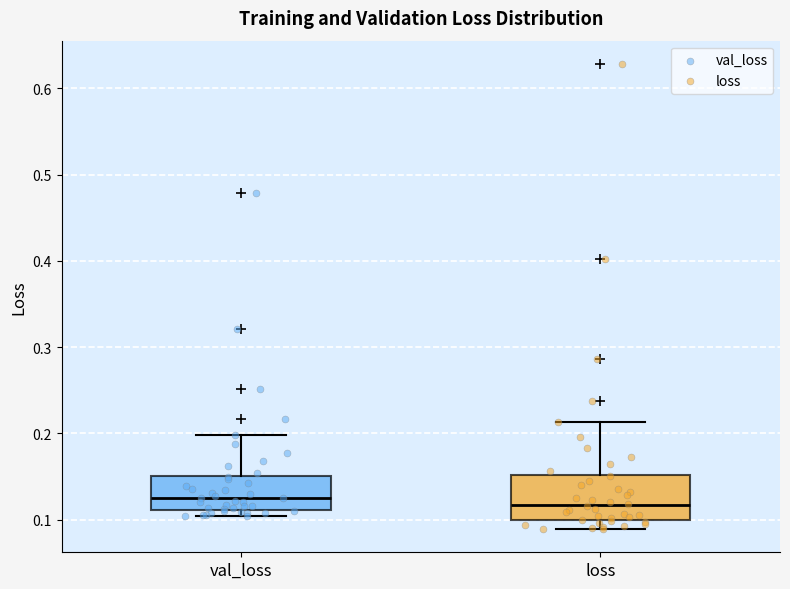

Reading left to right, transcribe this box plot: for each box, give where its median line is, the range the box spans, and where its two whiskers end, as read against the y-axis. The values are not printed on the chart, so give them approximately, as read against the axis.

val_loss: median 0.13, box 0.11 to 0.15, whiskers 0.10 to 0.20
loss: median 0.12, box 0.10 to 0.15, whiskers 0.09 to 0.21